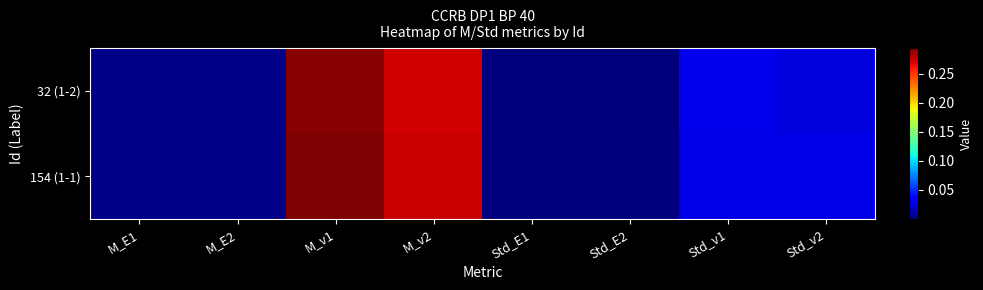

List the series in order of their peak value, lowest first.

32 (1-2), 154 (1-1)